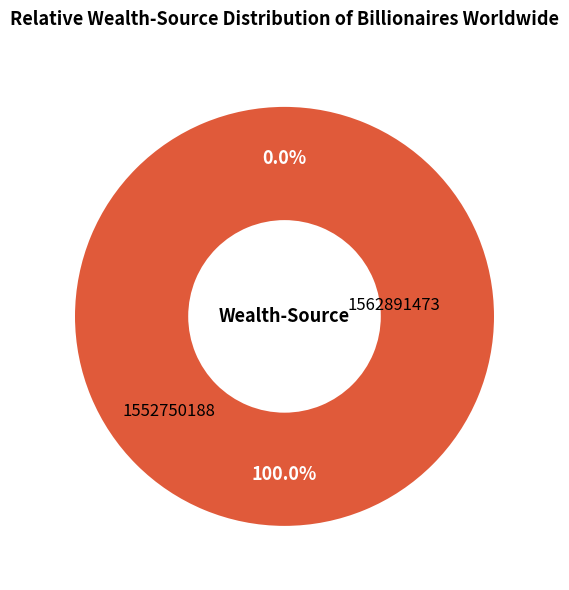

Count the number of slices in the pie.

2